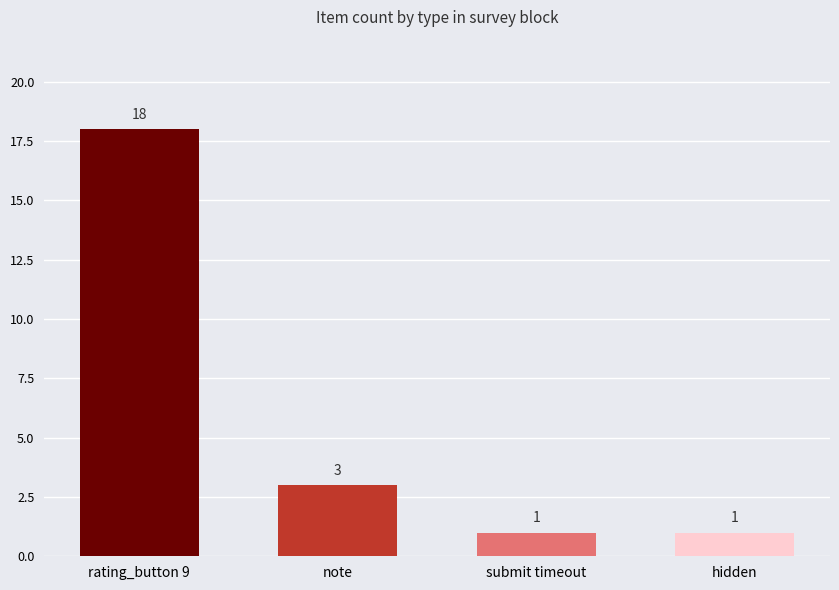

What is the label of the 3rd bar from the right?

note